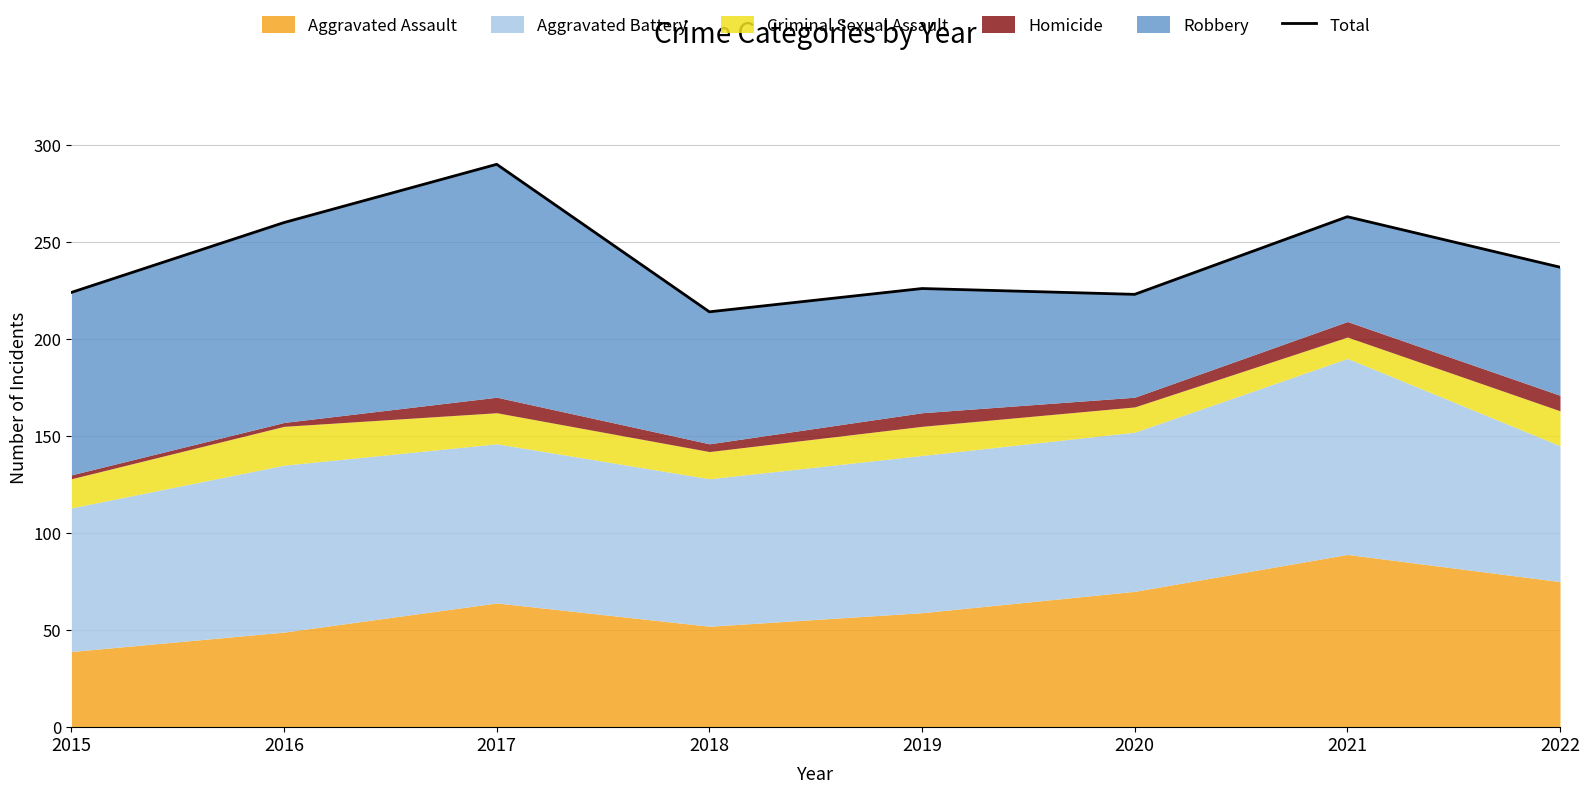

Rank the categories by value from lowest to highest.

2018, 2020, 2015, 2019, 2022, 2016, 2021, 2017